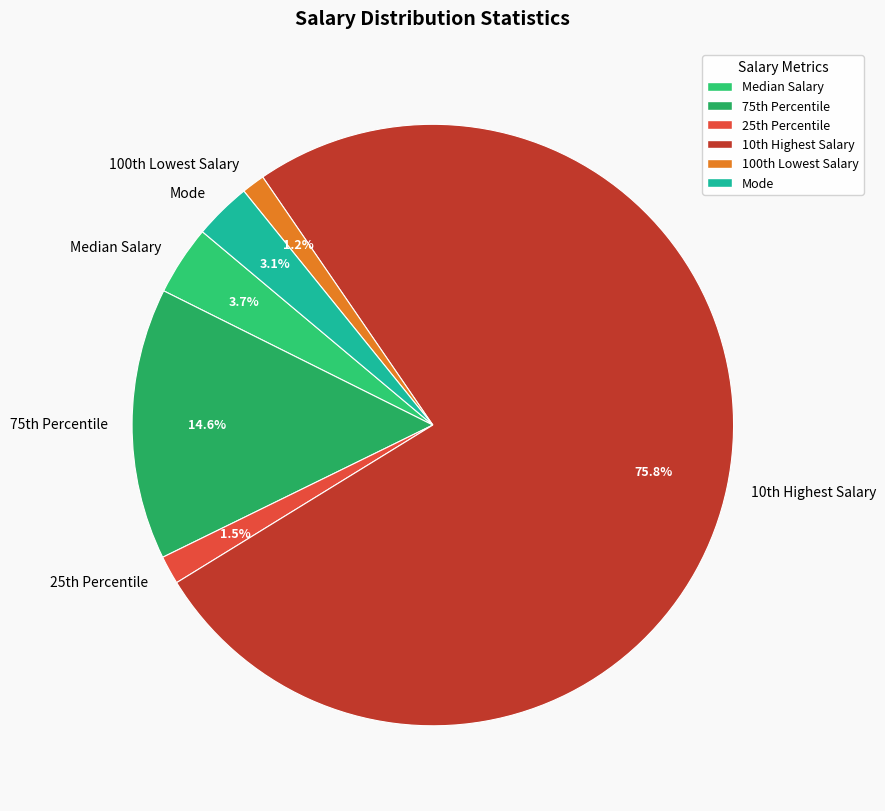

Which category has the biggest portion of the pie?

10th Highest Salary